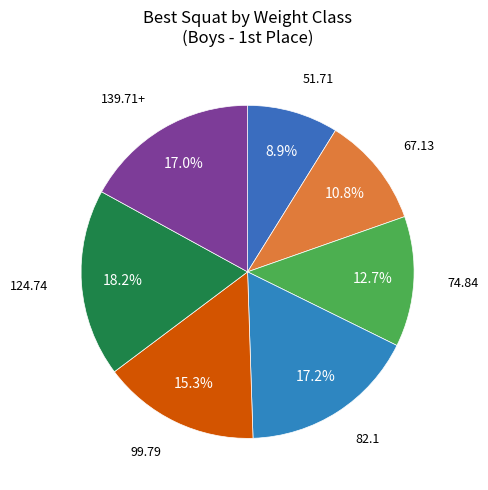

How many slices are in this pie chart?

7